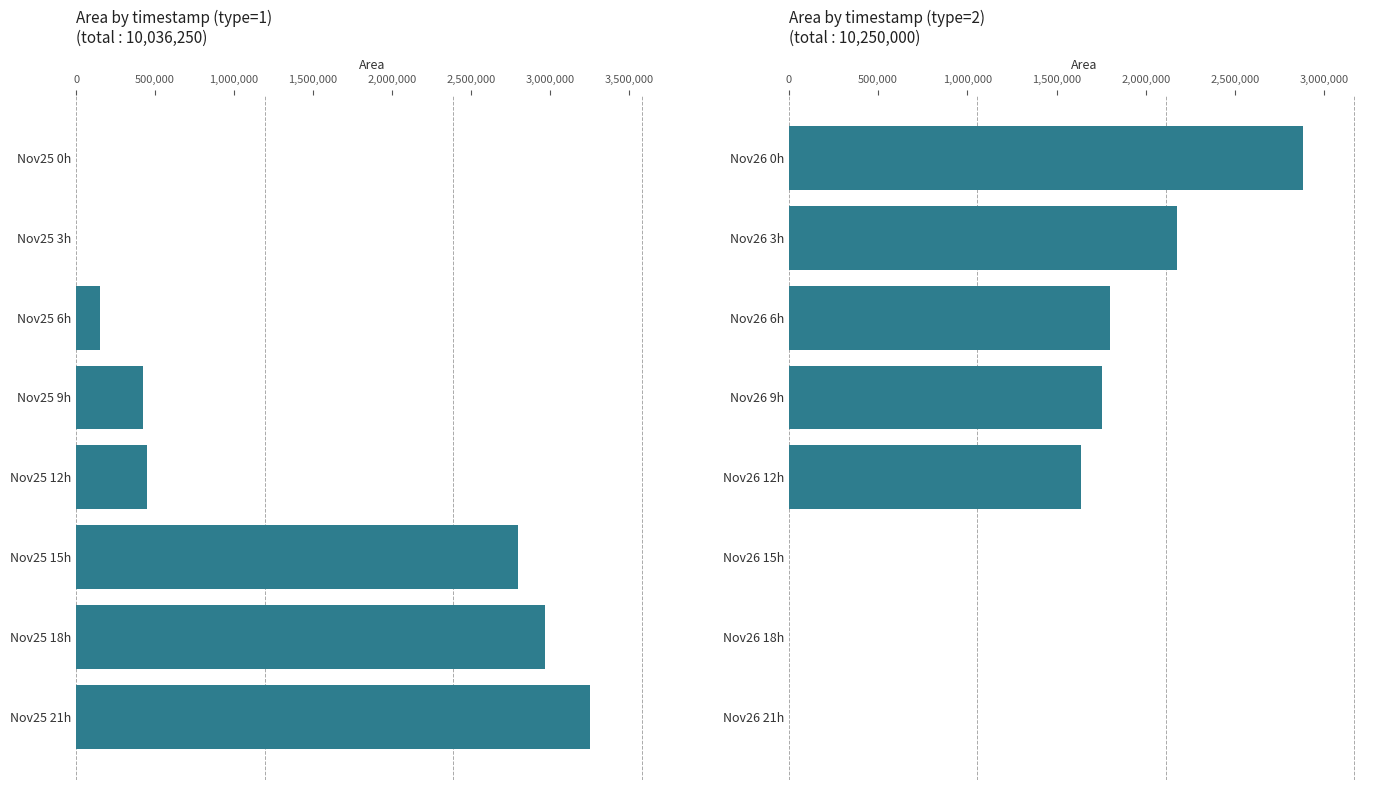

True or false: type=2 (merged) has a value of 1638125 at Nov26 12h.

True